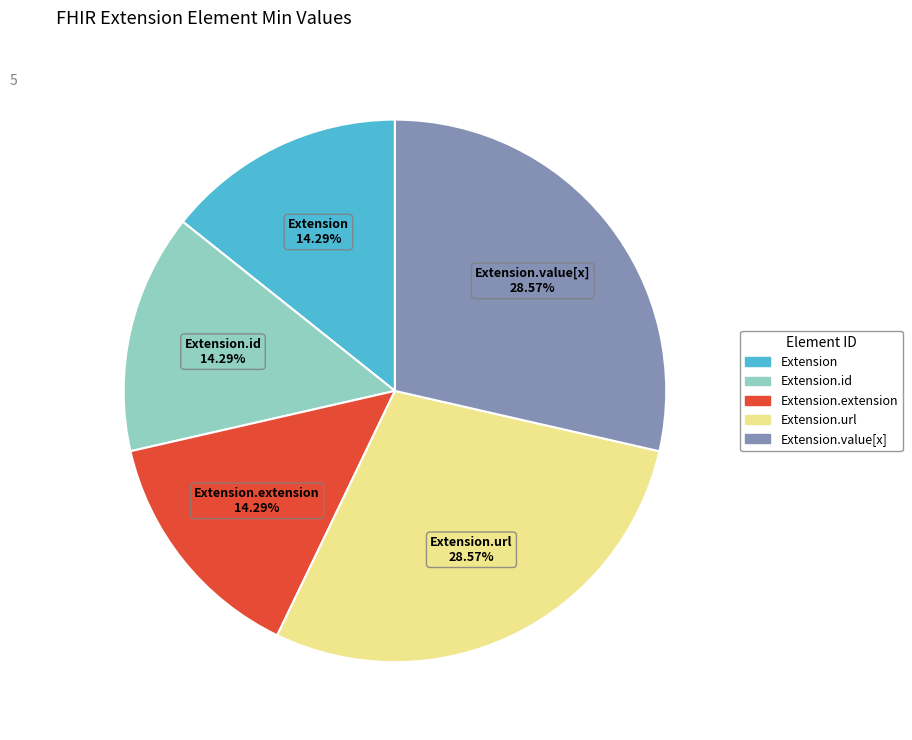

To the nearest percent, what is the combined percentage of Extension.url and Extension.extension?

43%